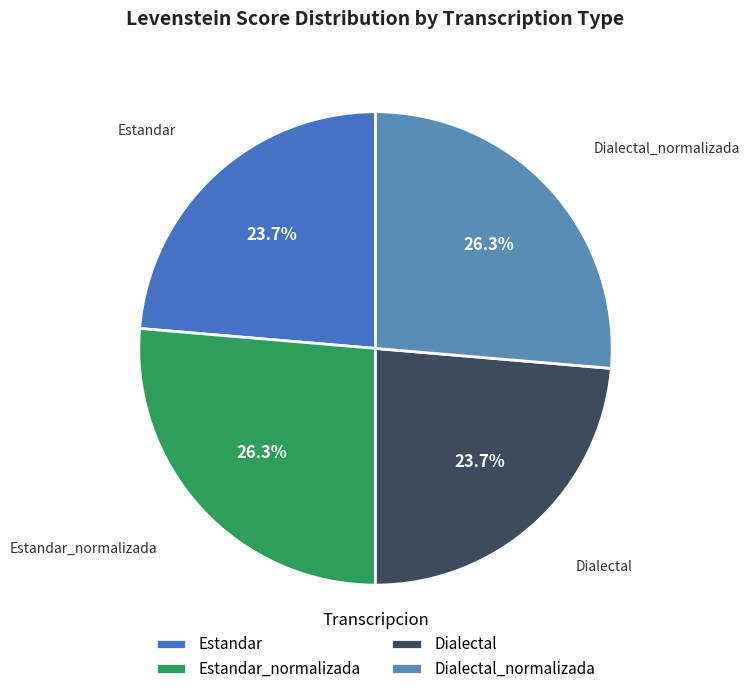

What percentage do Estandar_normalizada and Dialectal together represent?

50.0%